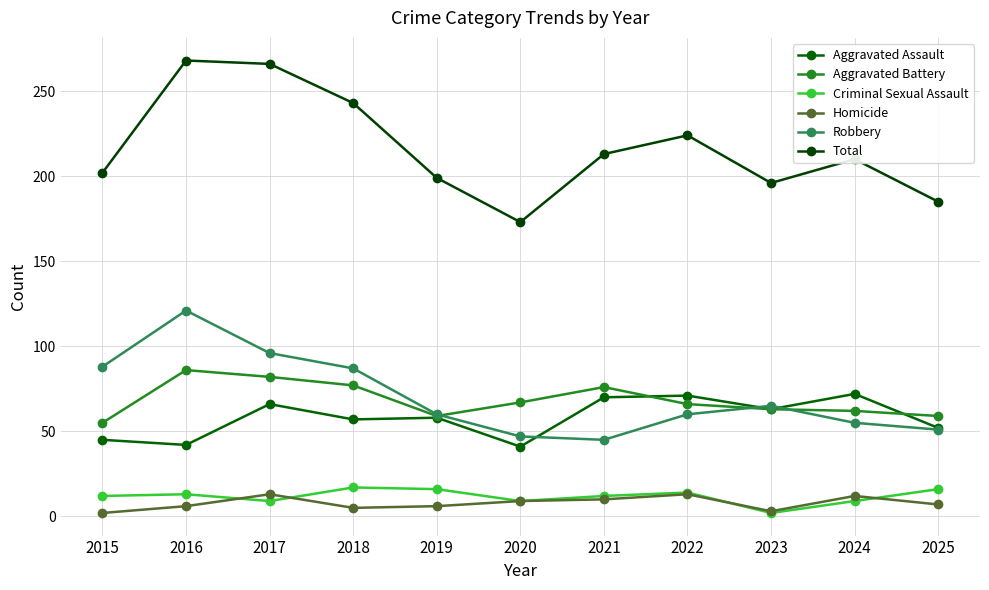

In Total, how many points are lower than both neighbors (excluding endpoints)?

2